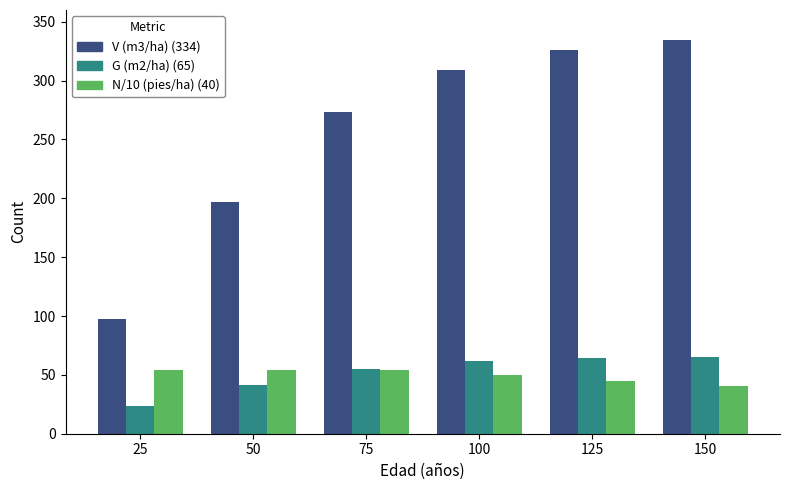

What is the difference between the highest and lowest values at 150?

293.7